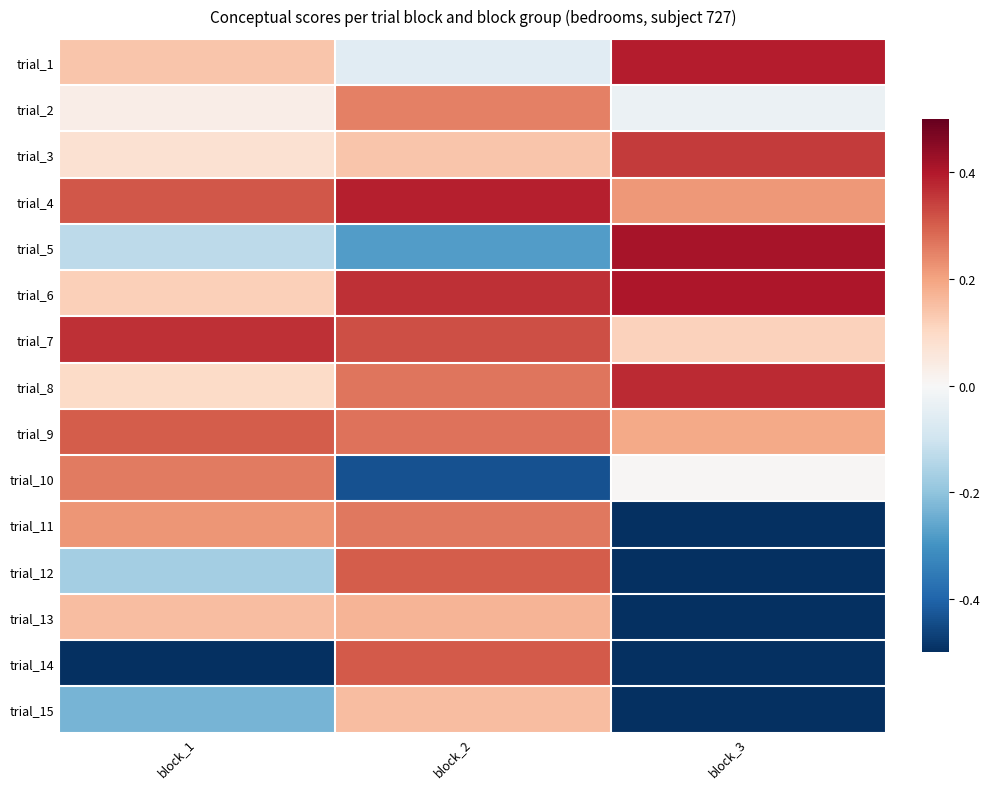

At block_1, list the series in order from largest to smallest.

trial_7, trial_4, trial_9, trial_10, trial_11, trial_13, trial_1, trial_6, trial_8, trial_3, trial_2, trial_5, trial_12, trial_15, trial_14